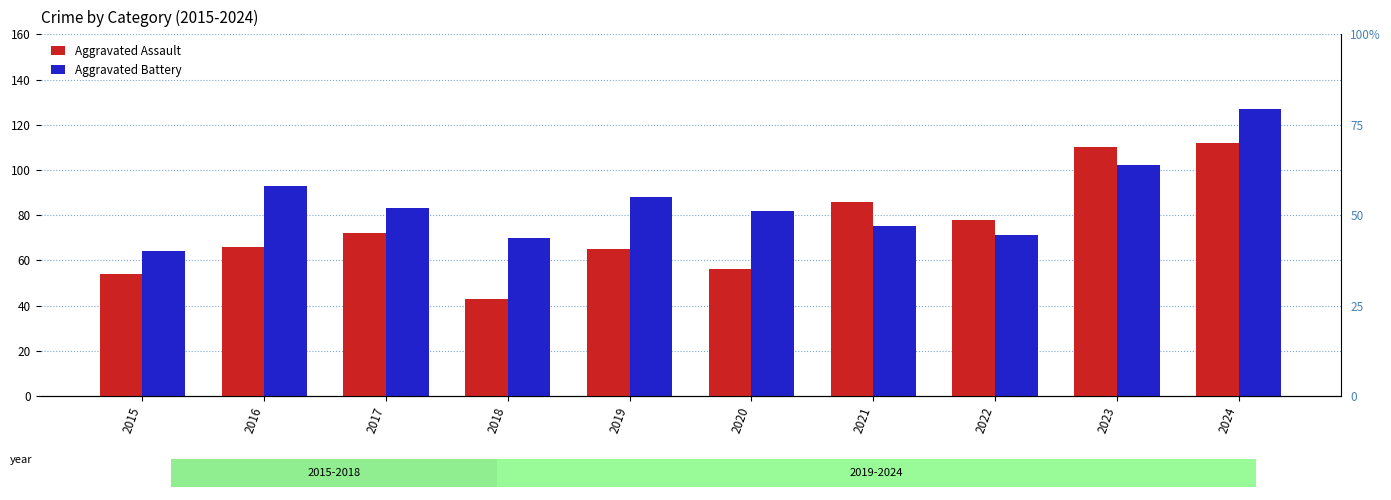

What is the sum of all Aggravated Assault values?

742